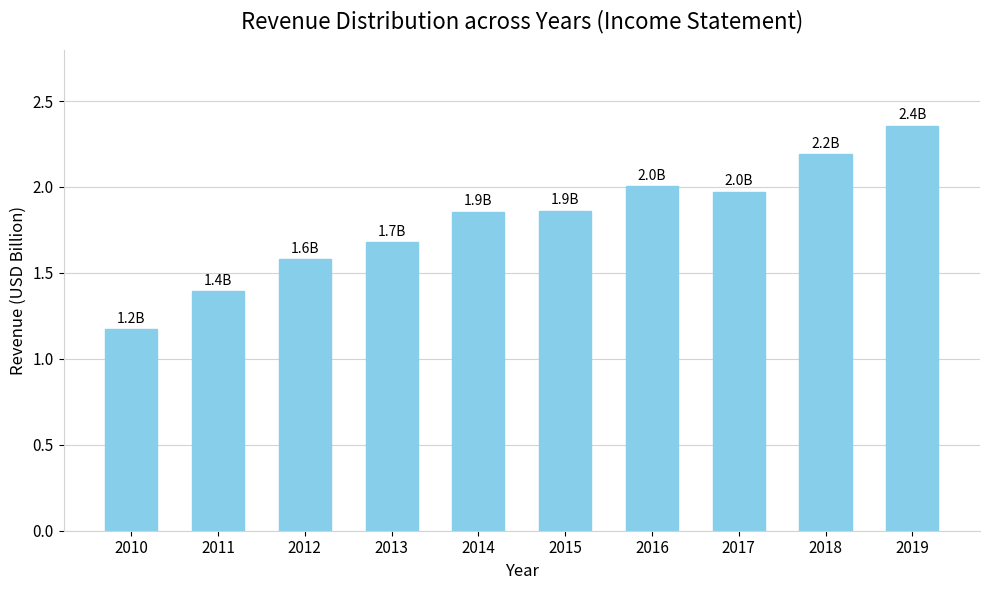

What is the change in value from 2014 to 2016?

+0.1